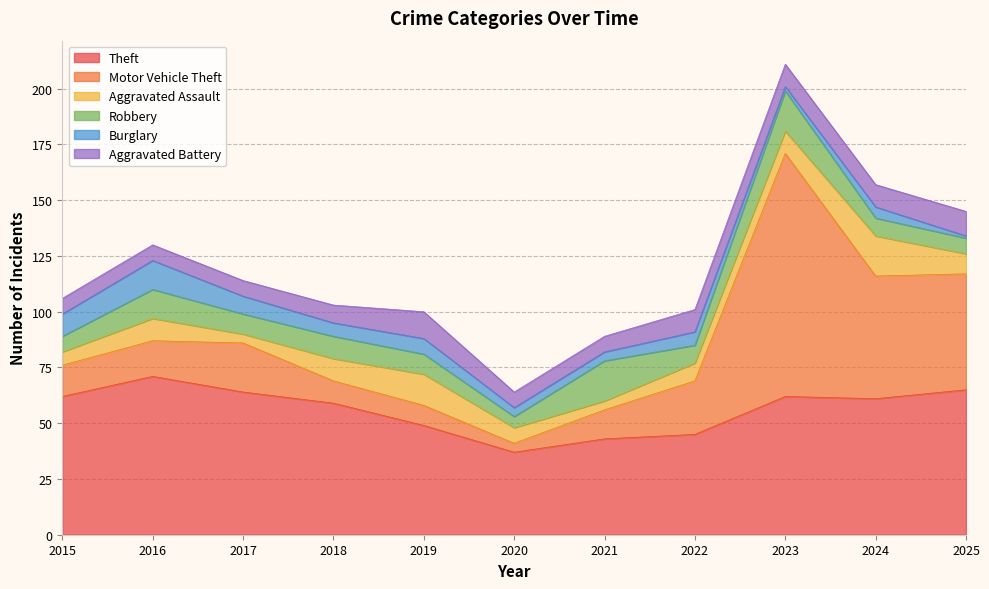

What is the minimum value shown in the chart?

1